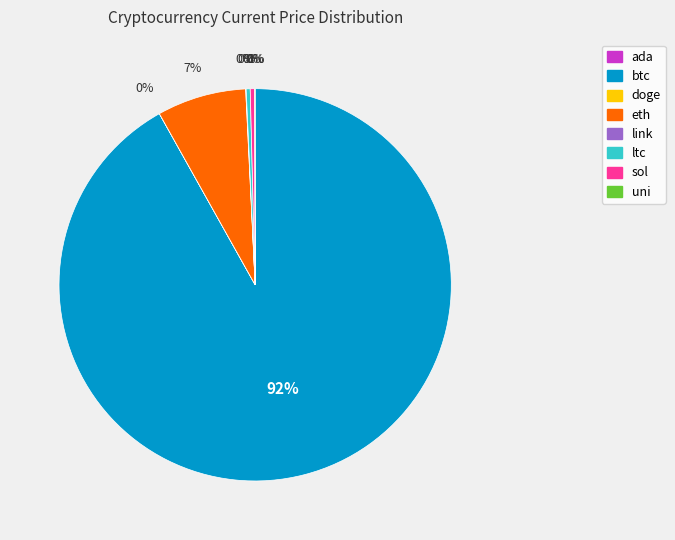

Which slice is the largest?

btc